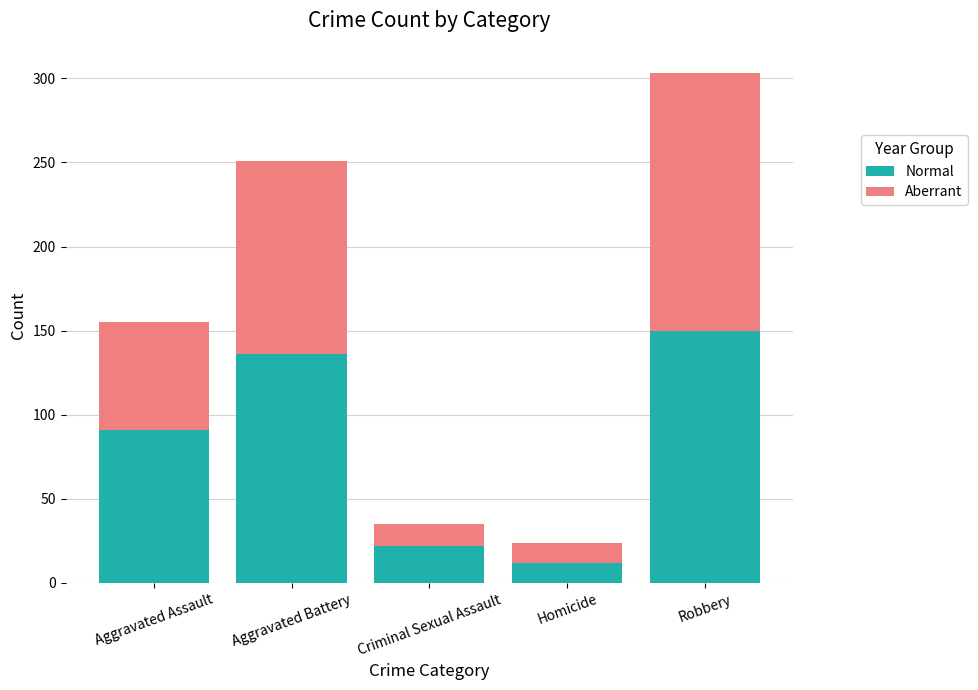

The Normal series shows 12 at Homicide. True or false?

True